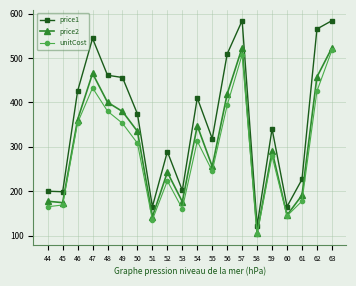

Which series changed the most between 47 and 55?

price1